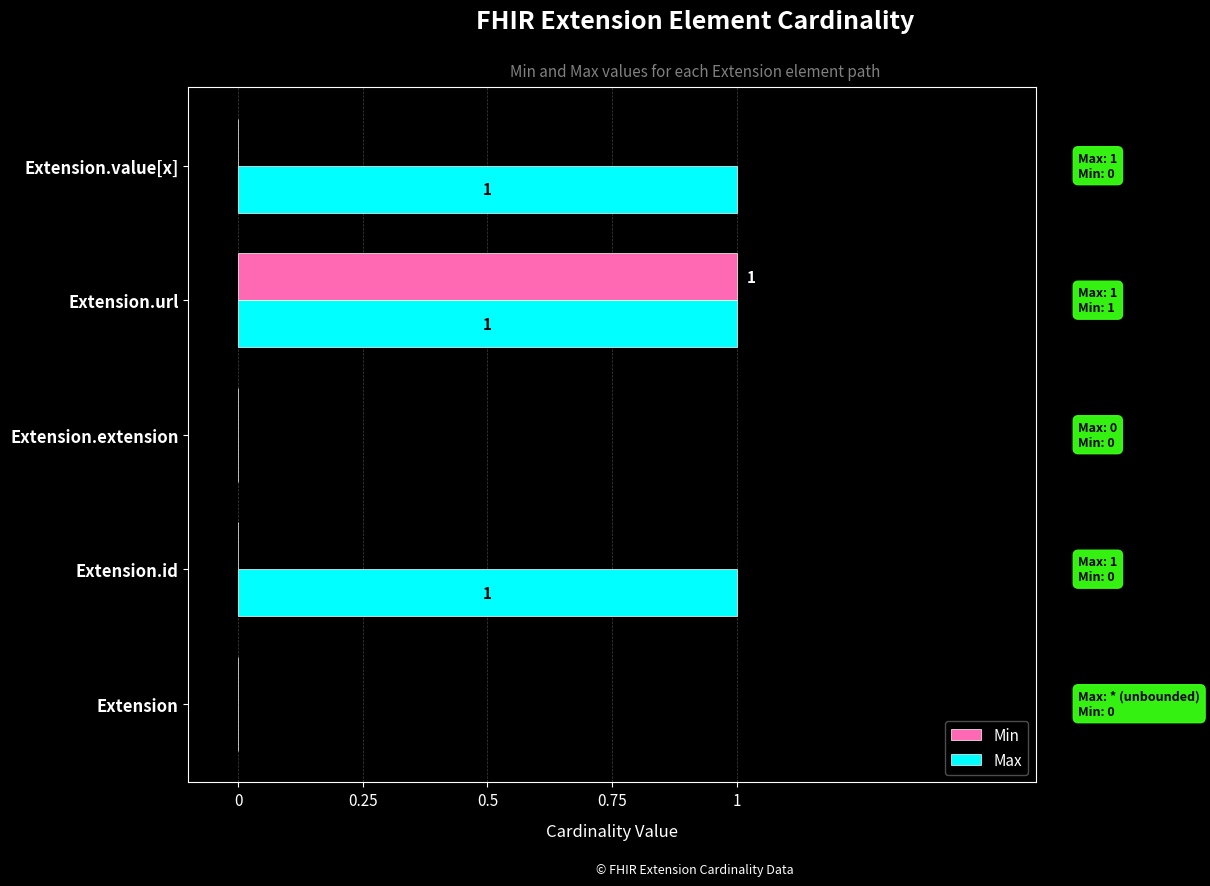

At which category is the sum across all series the highest?

Extension.url